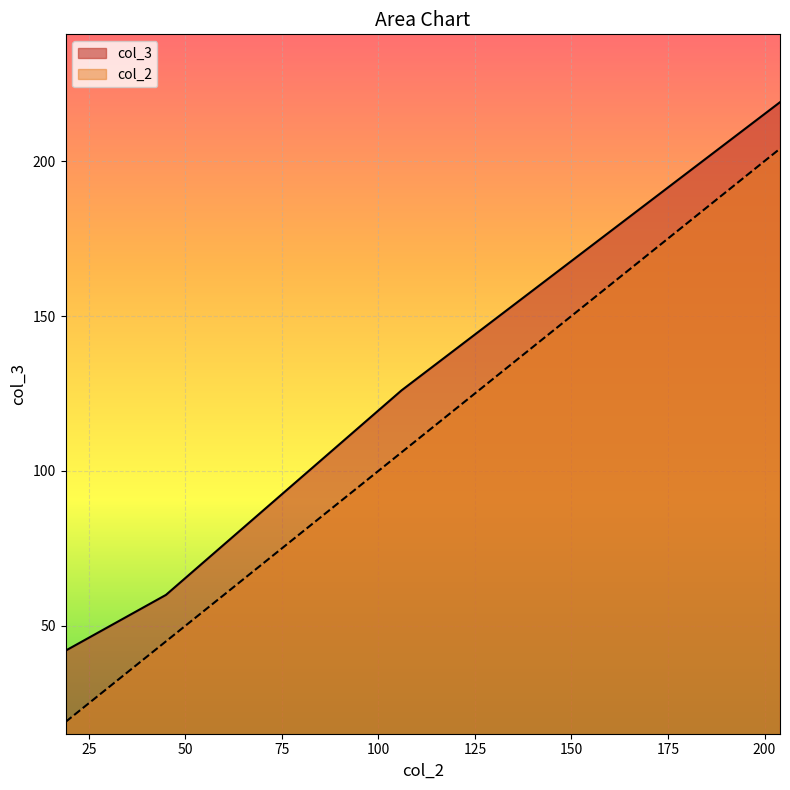

How many values in the col_3 series exceed 126?

1